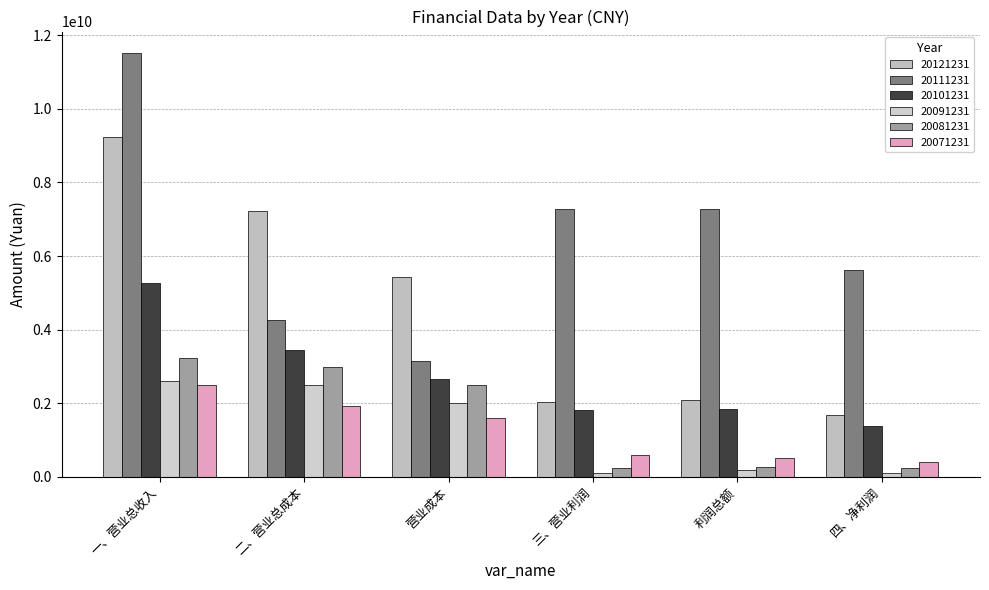

Rank the series by their maximum value, from lowest to highest.

20071231, 20091231, 20081231, 20101231, 20121231, 20111231